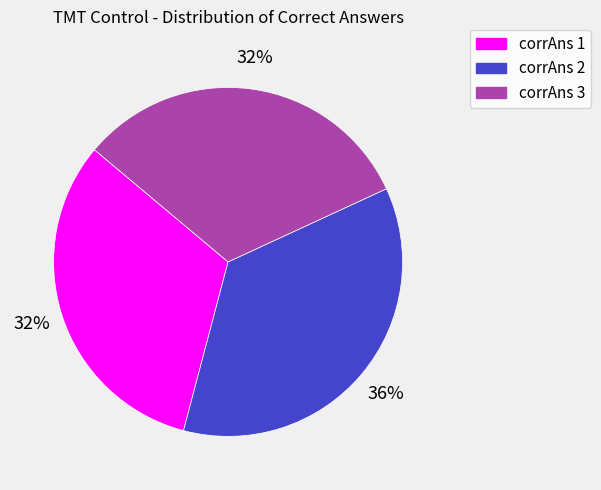

To the nearest percent, what is the difference between the corrAns 1 and corrAns 2 slice percentages?

4%